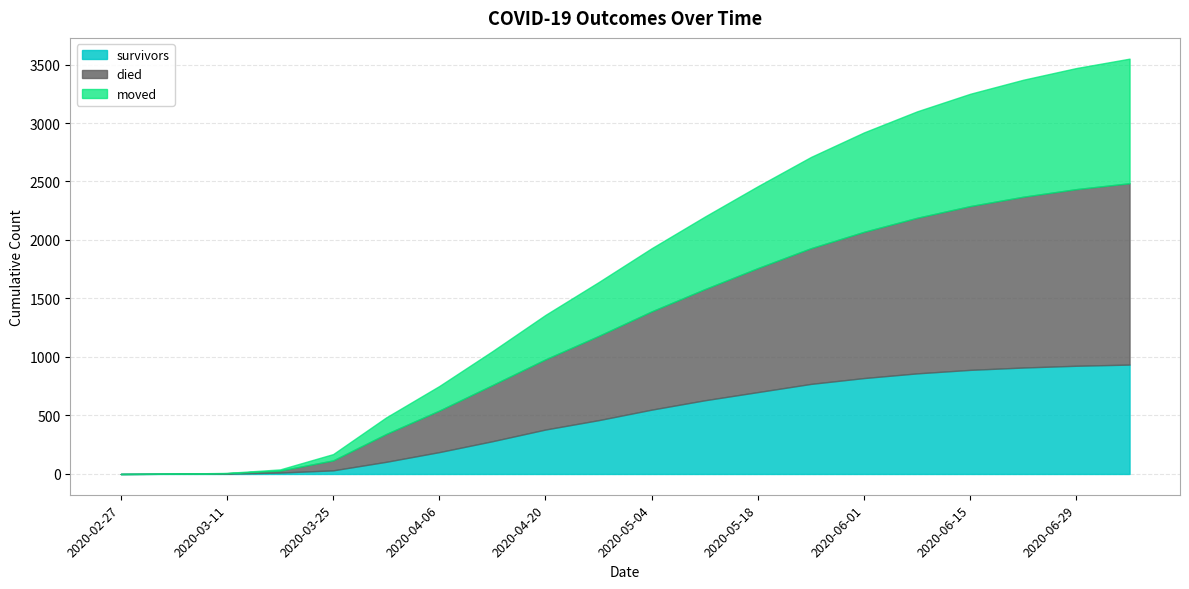

Does the chart display data point markers on the line(s)?

No